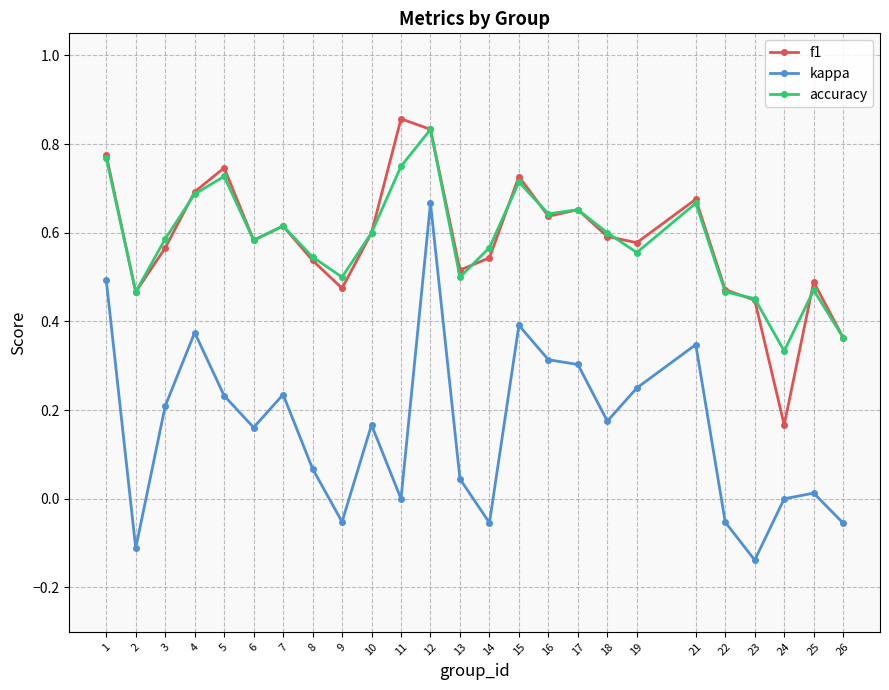

Is it true that kappa equals -0.3 at 11?

False